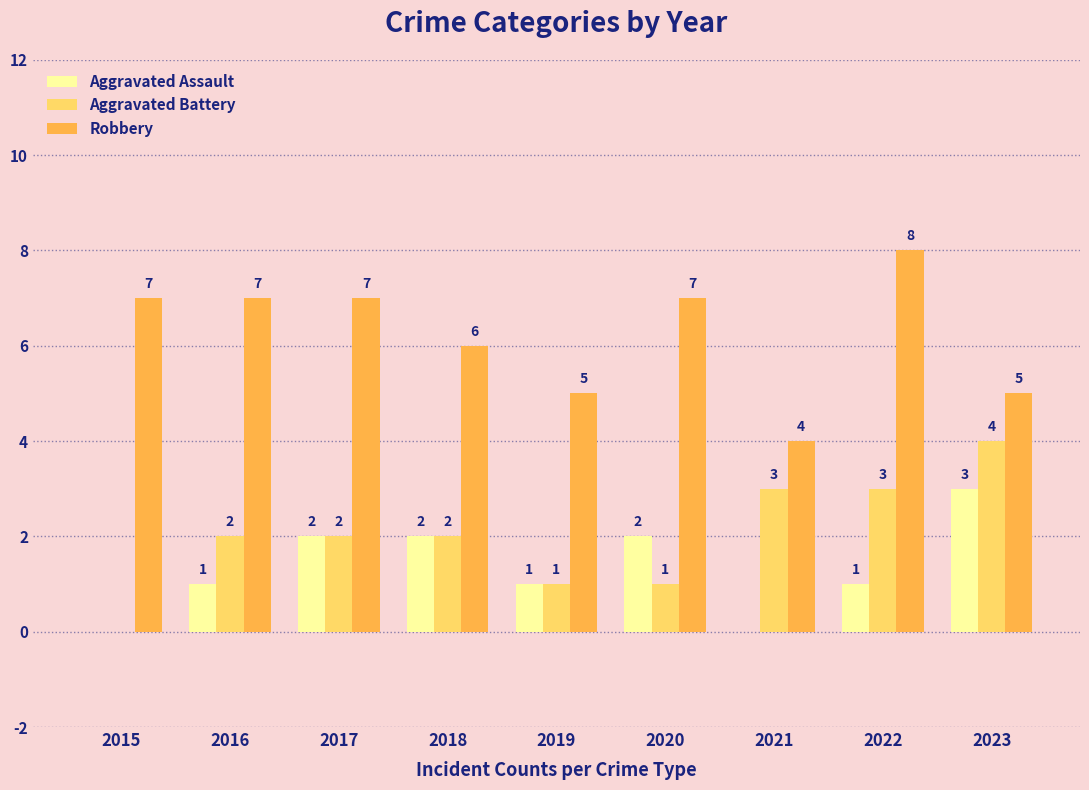

Is the value of Robbery at 2021 greater than the value of Aggravated Battery at 2020?

Yes